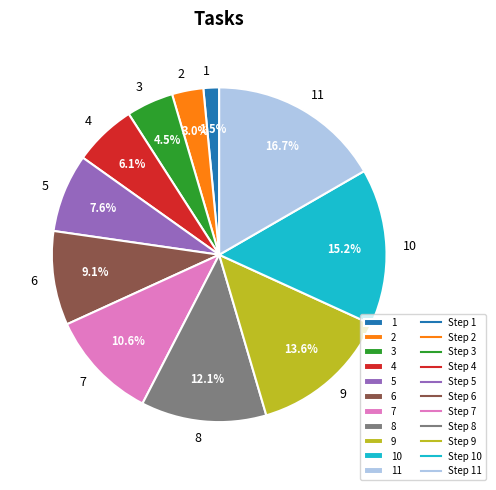

Count the number of slices in the pie.

11